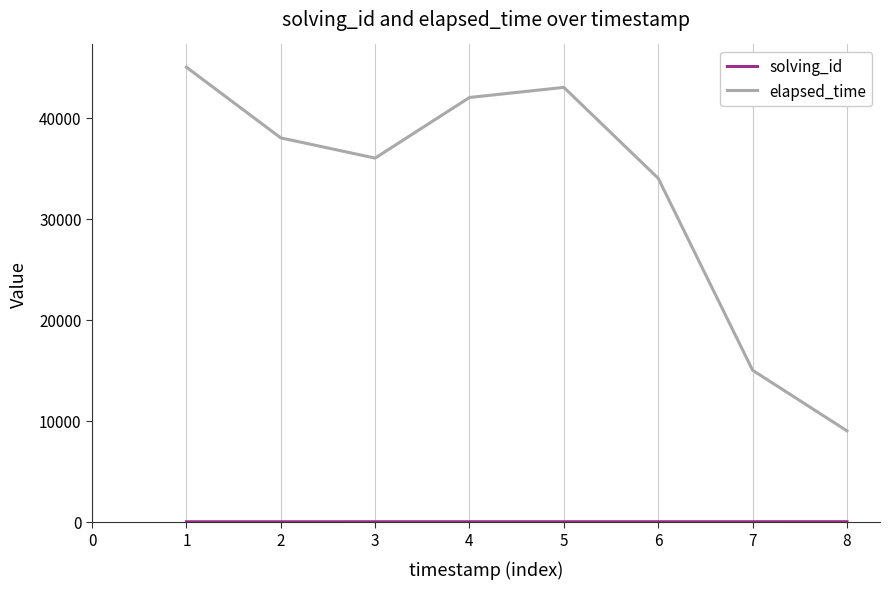

Which series has the largest range (max minus min)?

elapsed_time